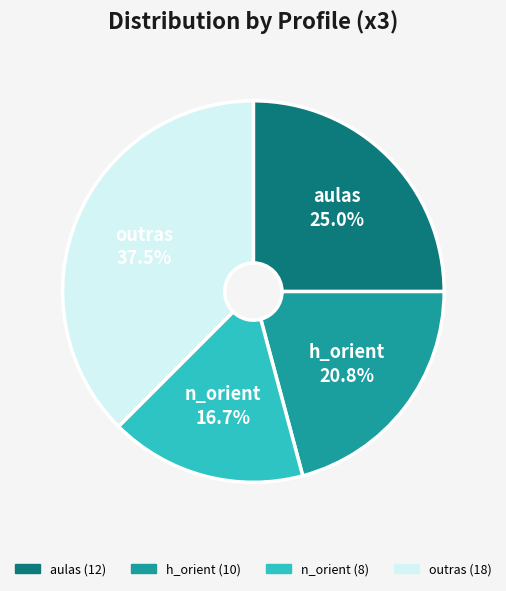

Is there a majority slice in this chart?

No